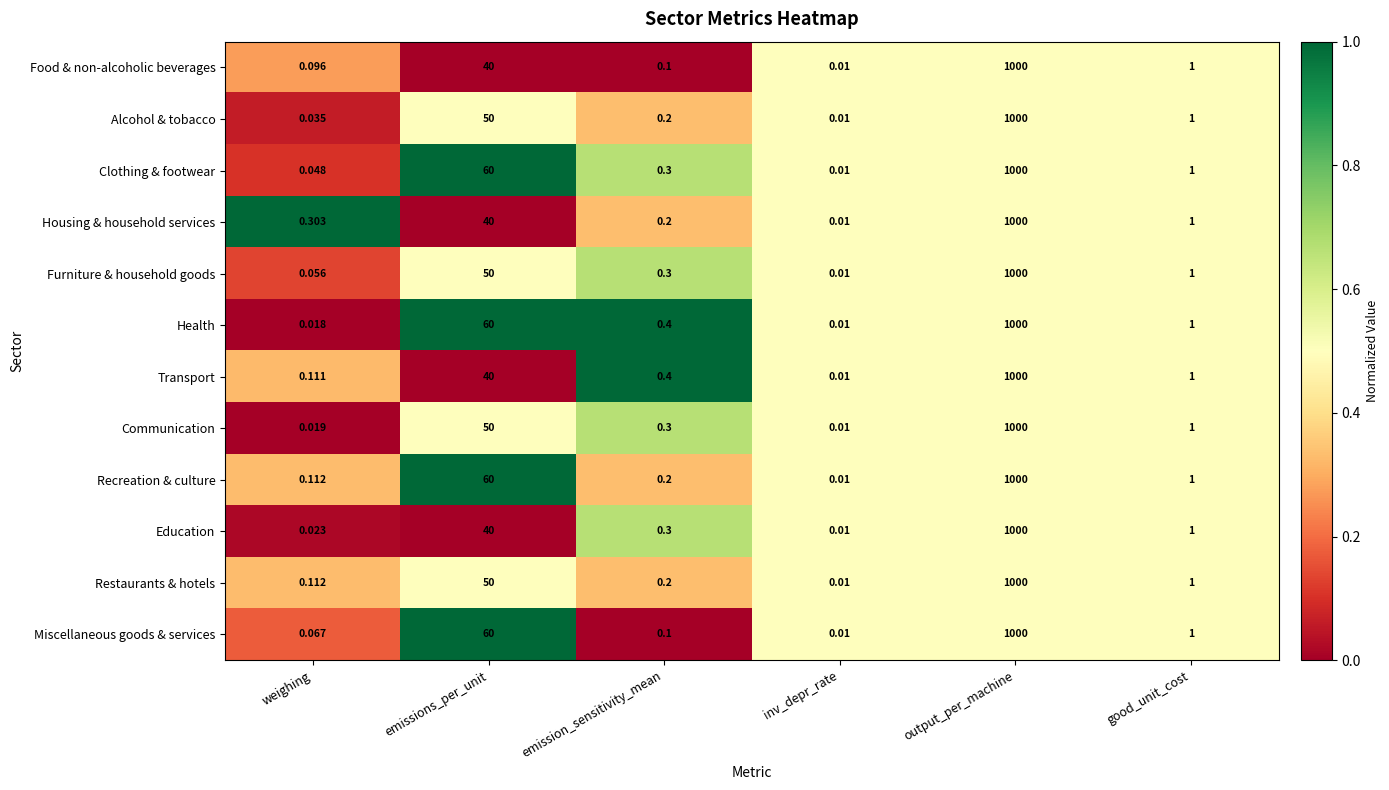

Where is Furniture & household goods nearest to the value 500?

emissions_per_unit